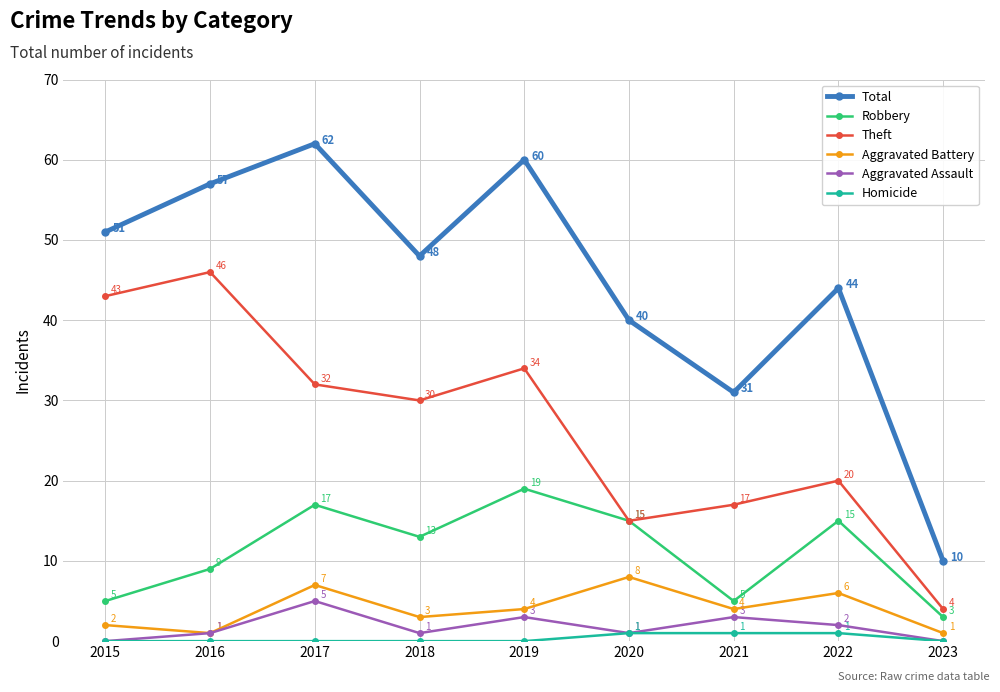

What is the difference between the maximum and minimum values in the Aggravated Assault series?

5